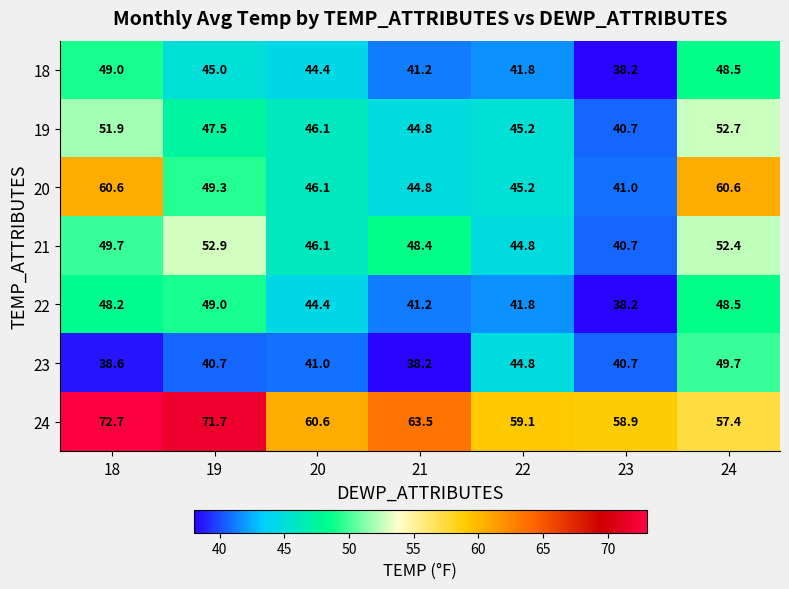

Which series has the widest spread of values?

20